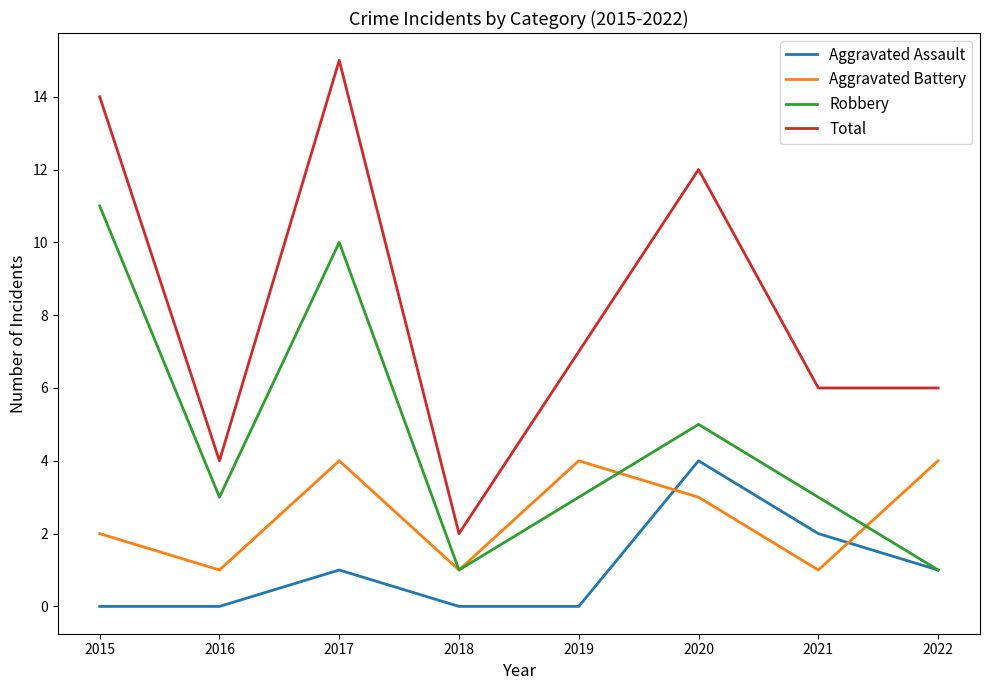

At 2015, list the series in order from smallest to largest.

Aggravated Assault, Aggravated Battery, Robbery, Total